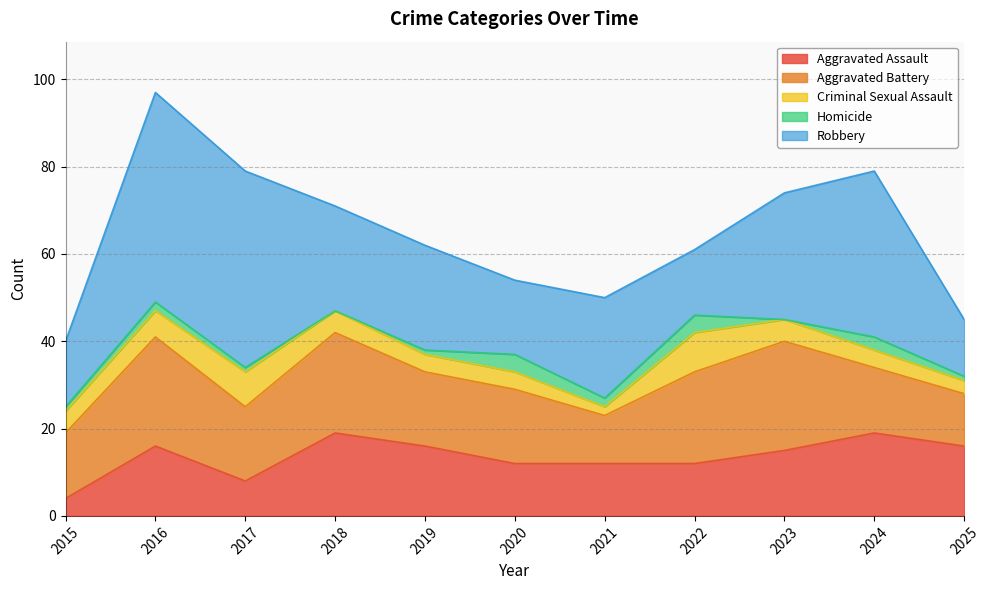

What are all the series names shown in the legend?

Aggravated Assault, Aggravated Battery, Criminal Sexual Assault, Homicide, Robbery